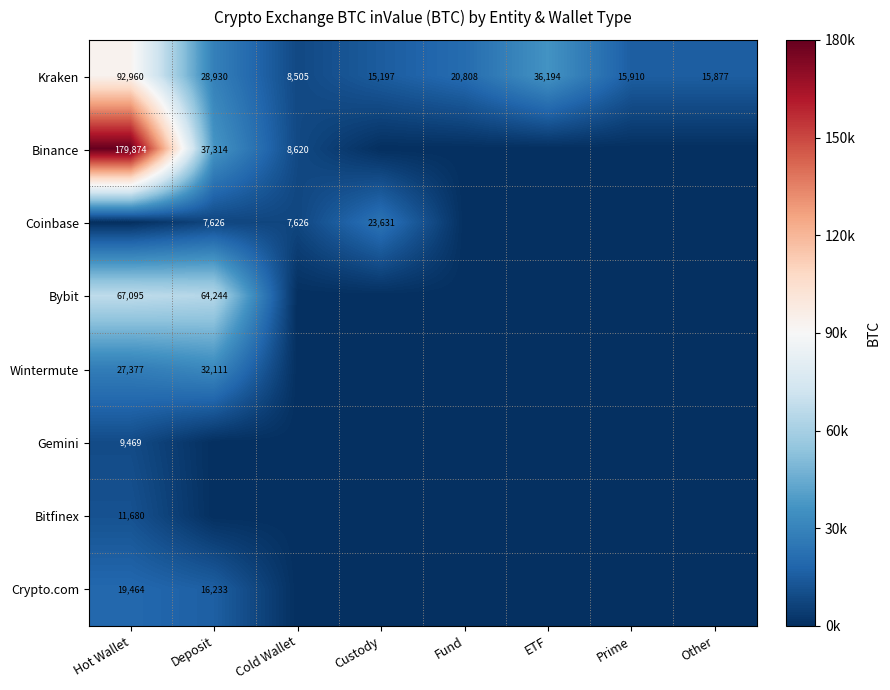

Is it true that Wintermute equals 27377 at Hot Wallet?

True